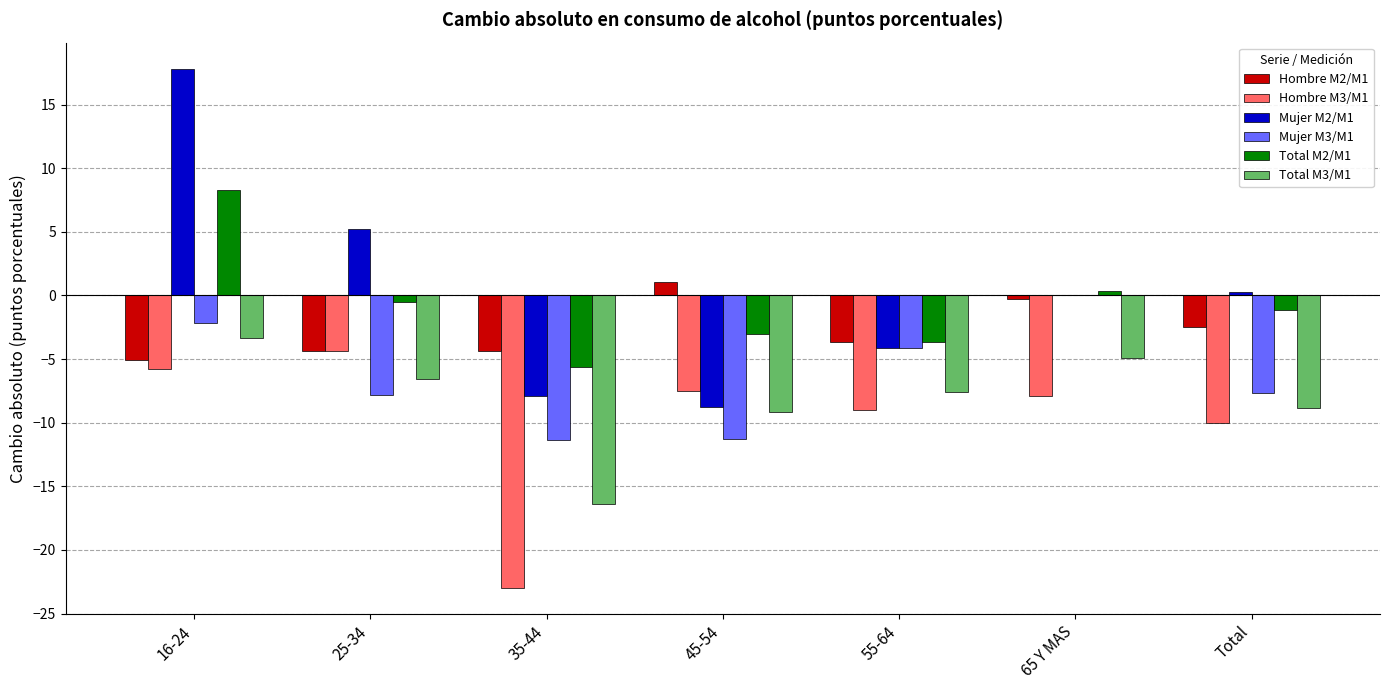

How many groups of bars are there?

7